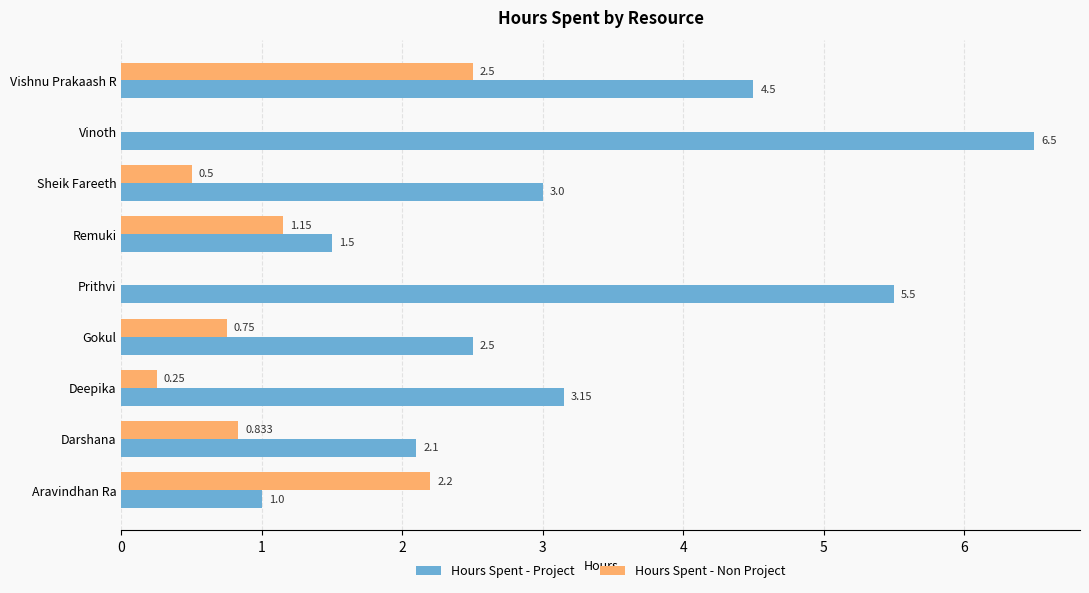

Between Darshana and Vinoth, which series saw the biggest shift?

Hours Spent - Project